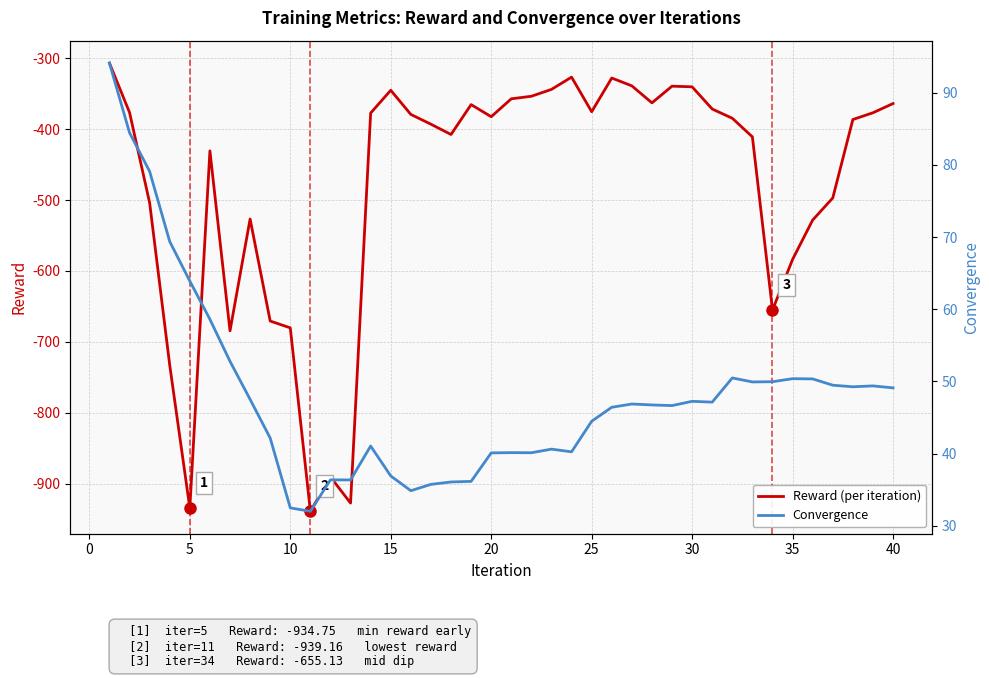

True or false: Convergence and Reward (per iteration) cross at least once.

False